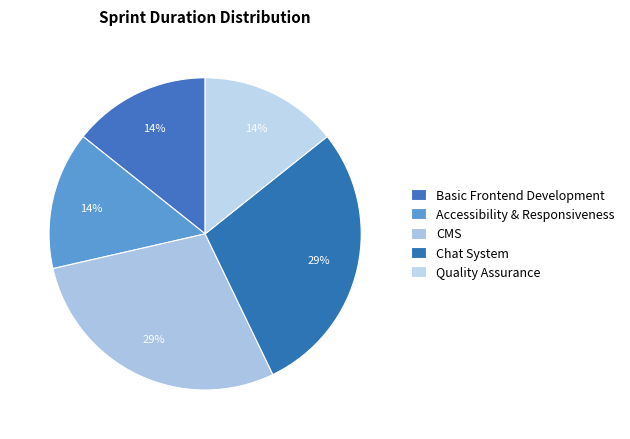

Which category has the biggest portion of the pie?

CMS